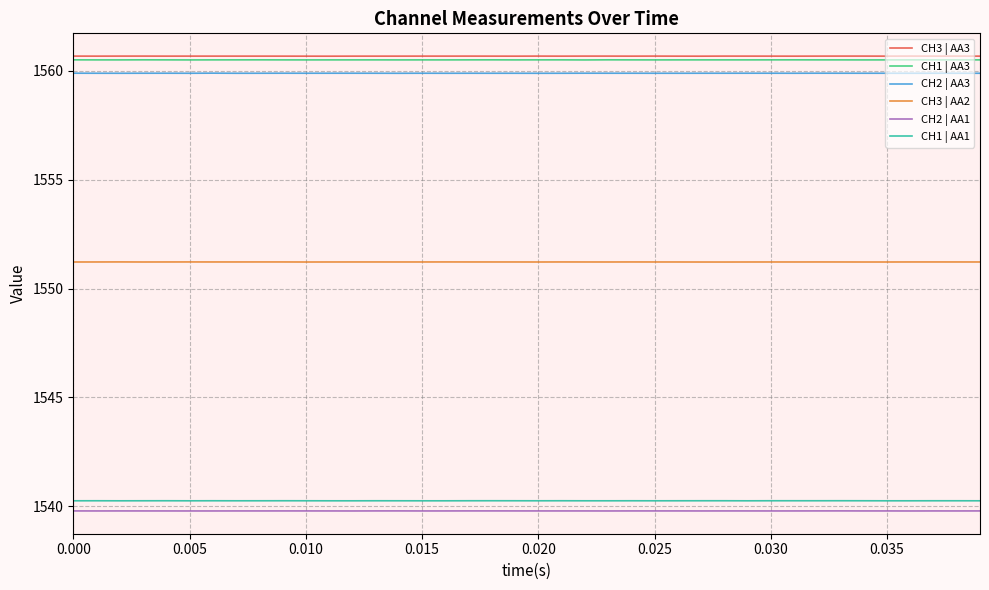

How many lines are shown in the chart?

6